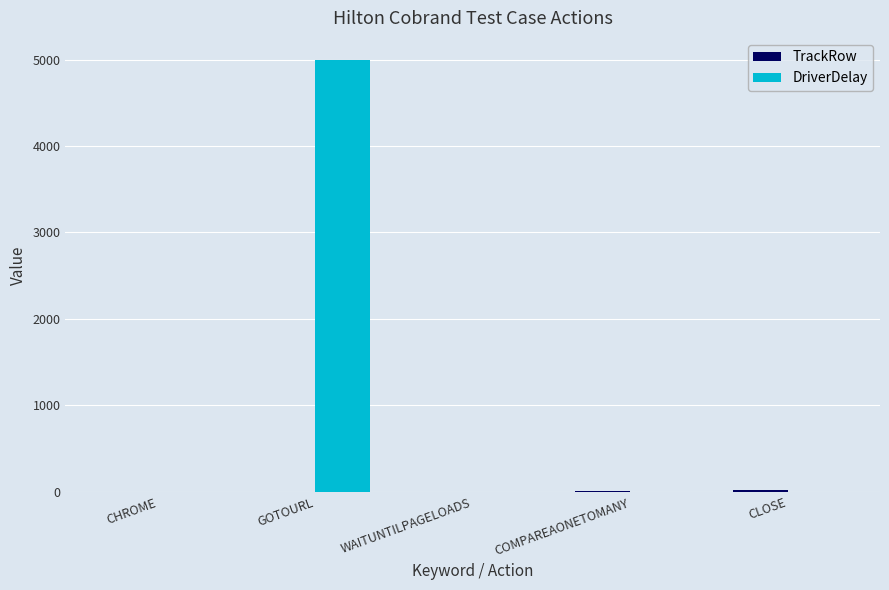

How many data points in DriverDelay are above 0?

1